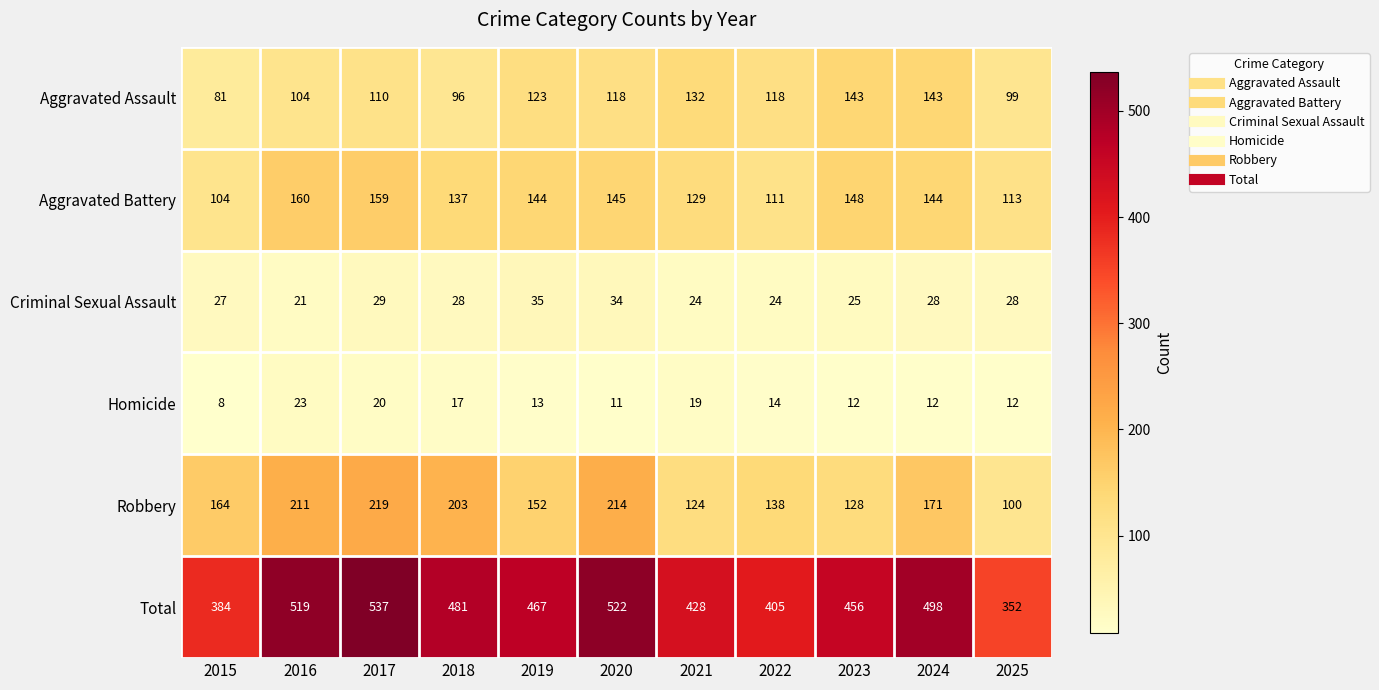

Rank the series by their maximum value, from highest to lowest.

Total, Robbery, Aggravated Battery, Aggravated Assault, Criminal Sexual Assault, Homicide